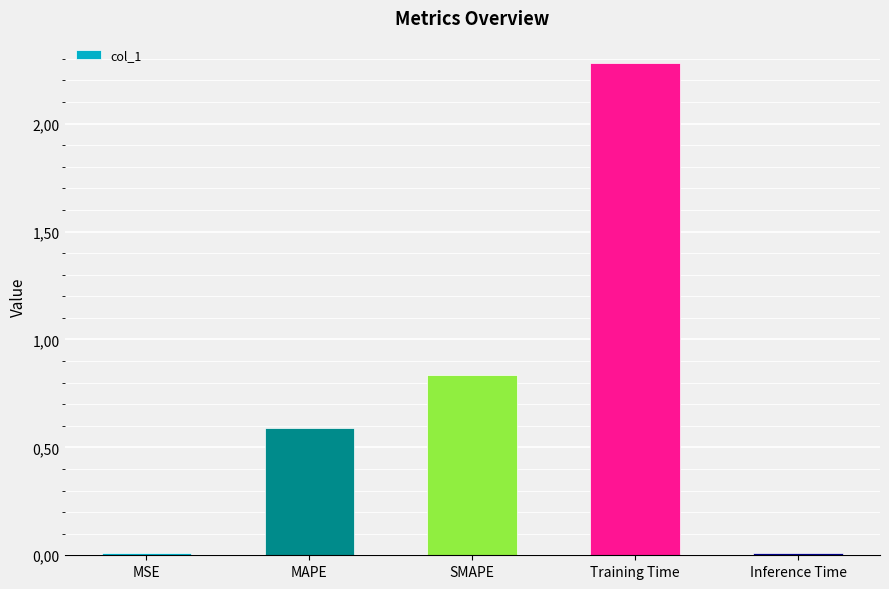

List the labels in order of value, largest first.

Training Time, SMAPE, MAPE, MSE, Inference Time